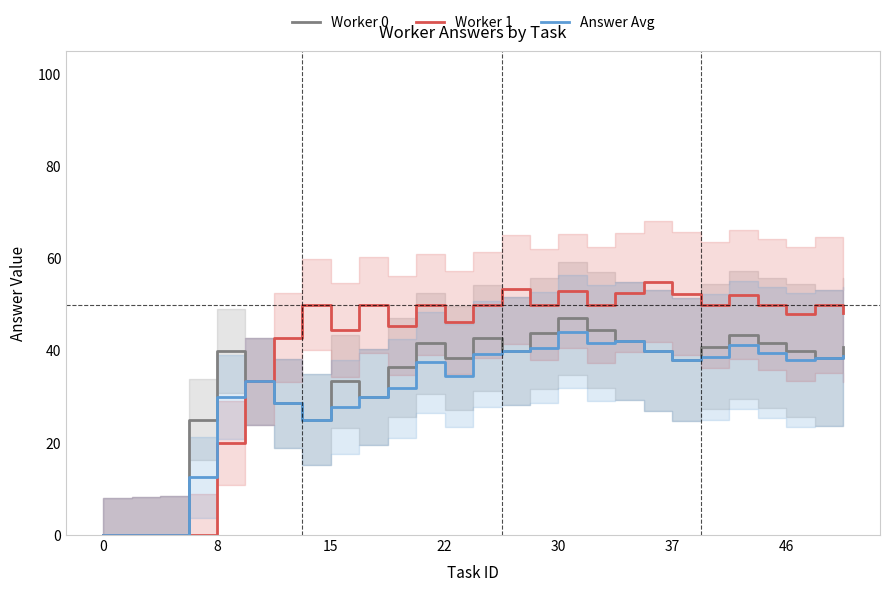

True or false: Answer Avg has a value of 44.1 at 30.

True